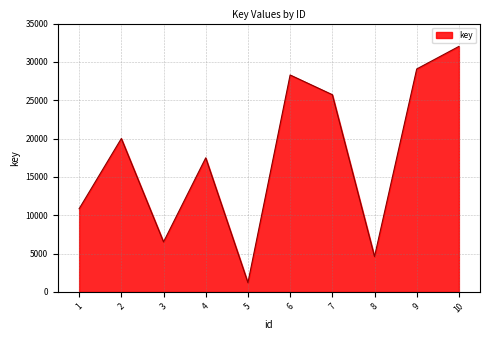

Where is the first local minimum?

3